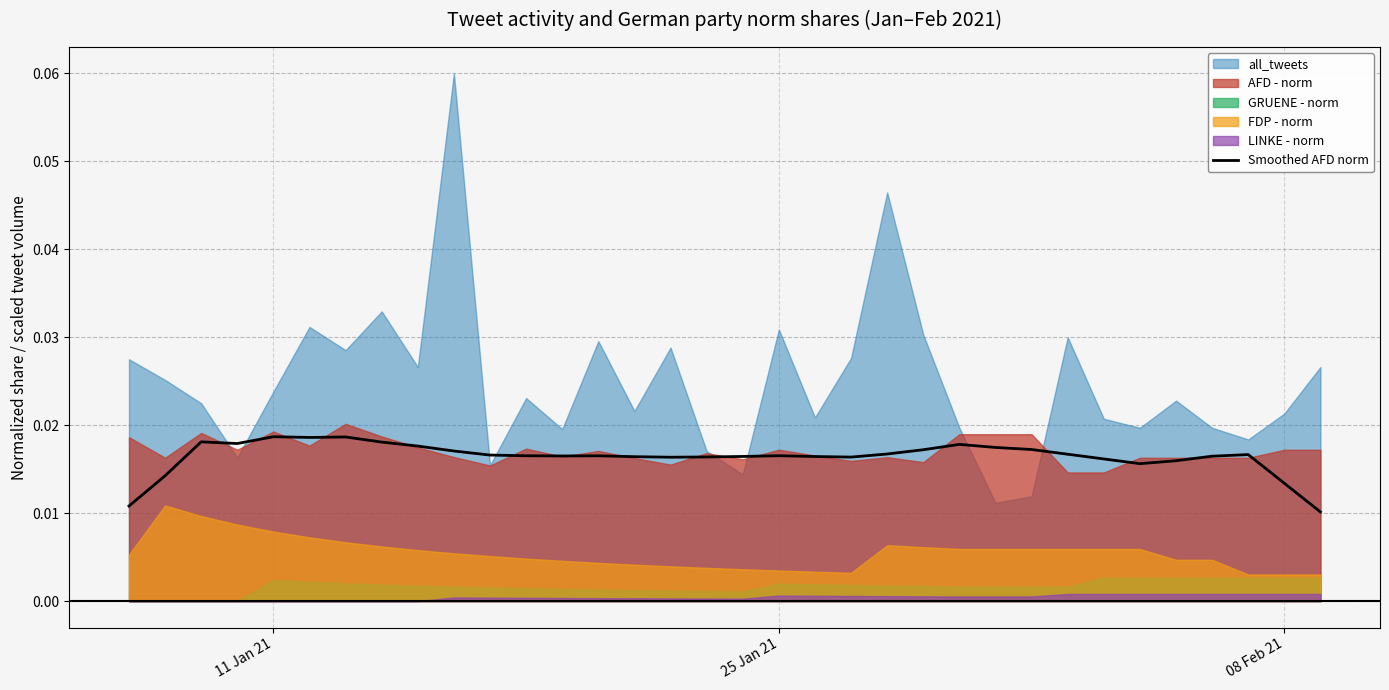

The chart shows a value of 0.0 at 25 Jan 21. True or false?

False